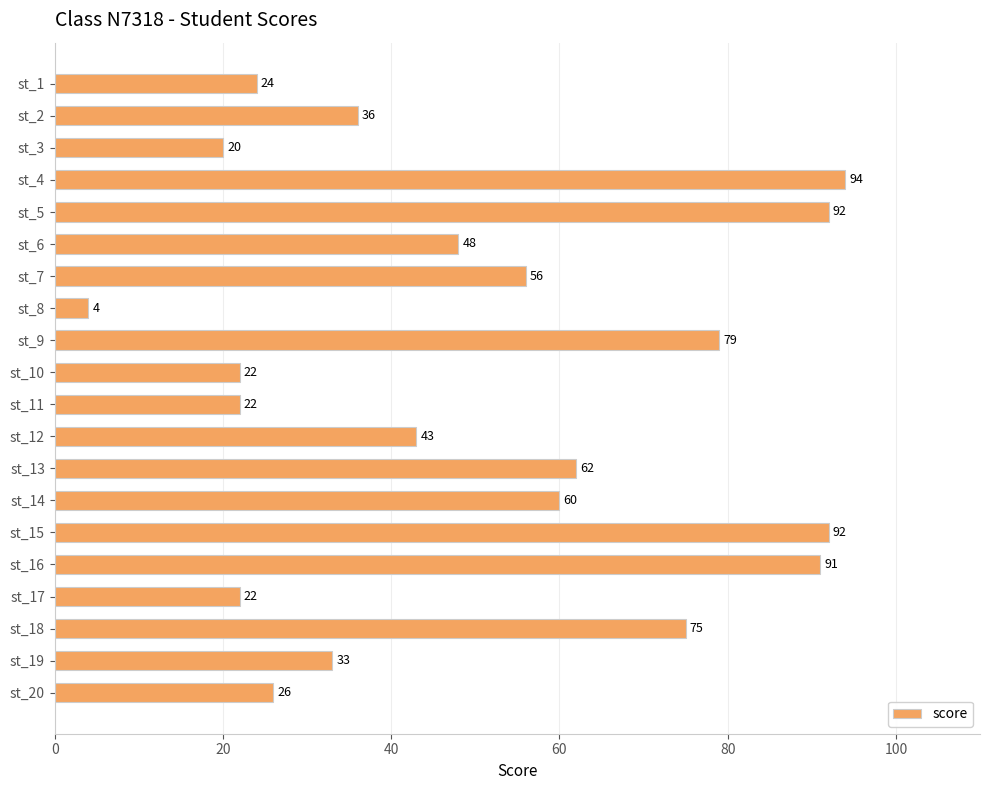

At which category does the chart reach its minimum across all series?

st_8